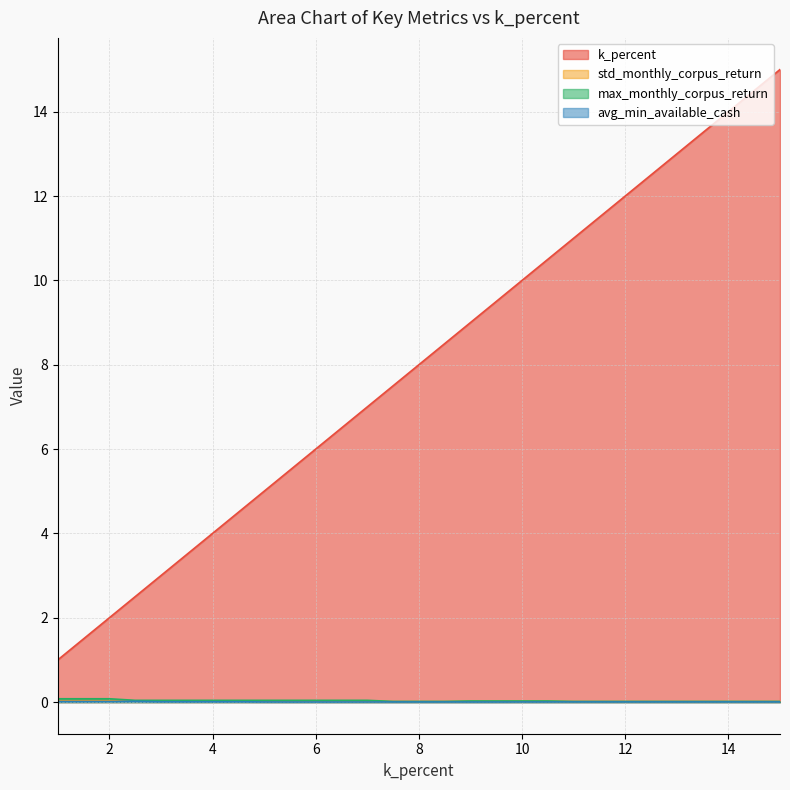

True or false: k_percent has more than 2 points higher than both neighbors.

False